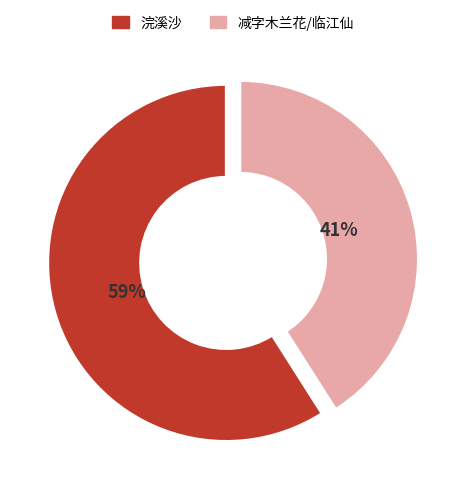

Is there any slice that represents more than half of the pie?

Yes